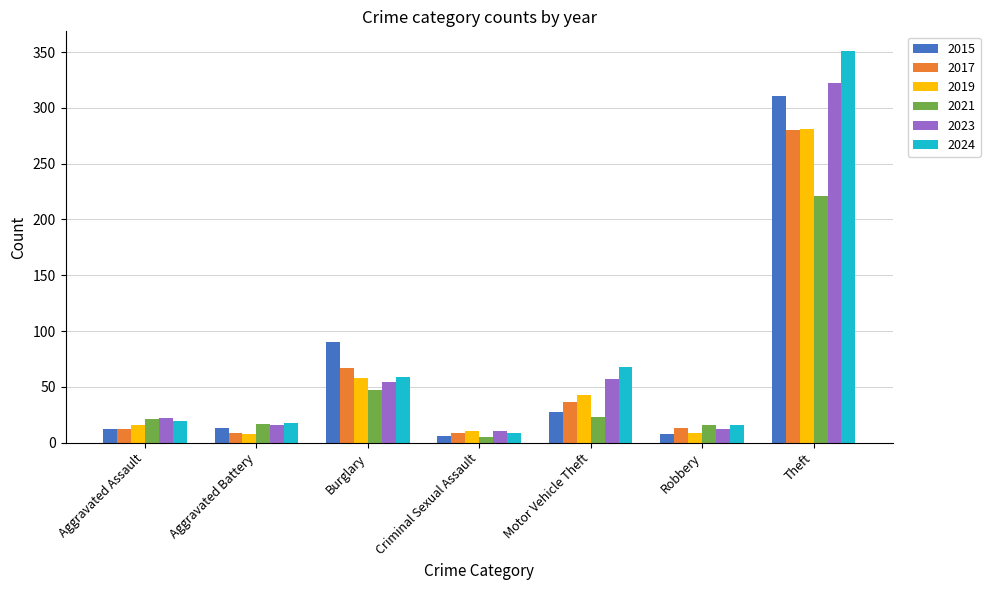

What are all the series names shown in the legend?

2015, 2017, 2019, 2021, 2023, 2024